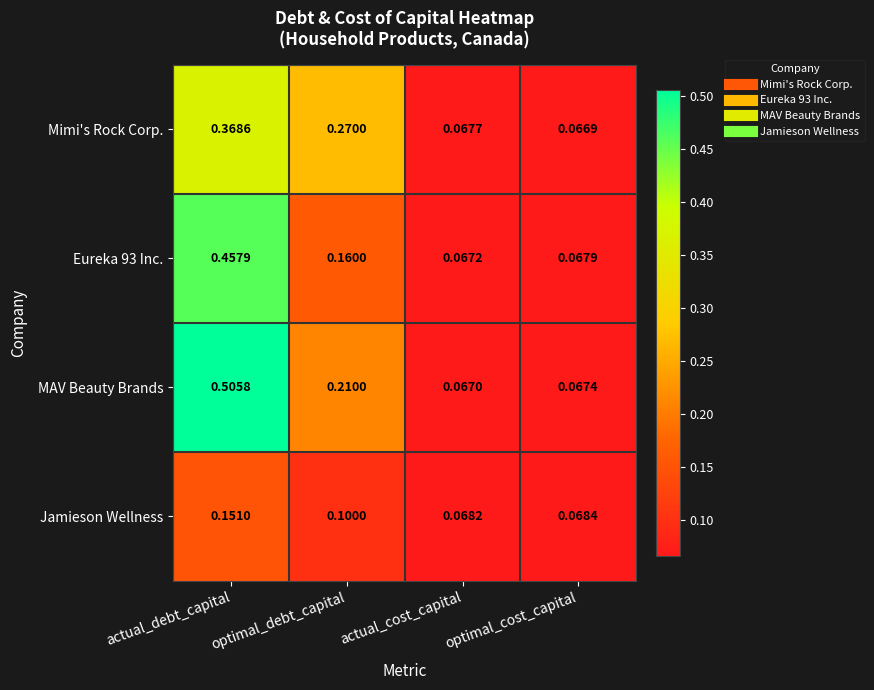

At which label is Eureka 93 Inc. closest to 0?

actual_cost_capital